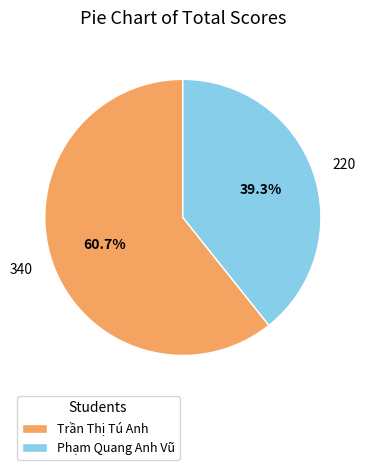

Does Phạm Quang Anh Vũ represent more than half of the total?

No